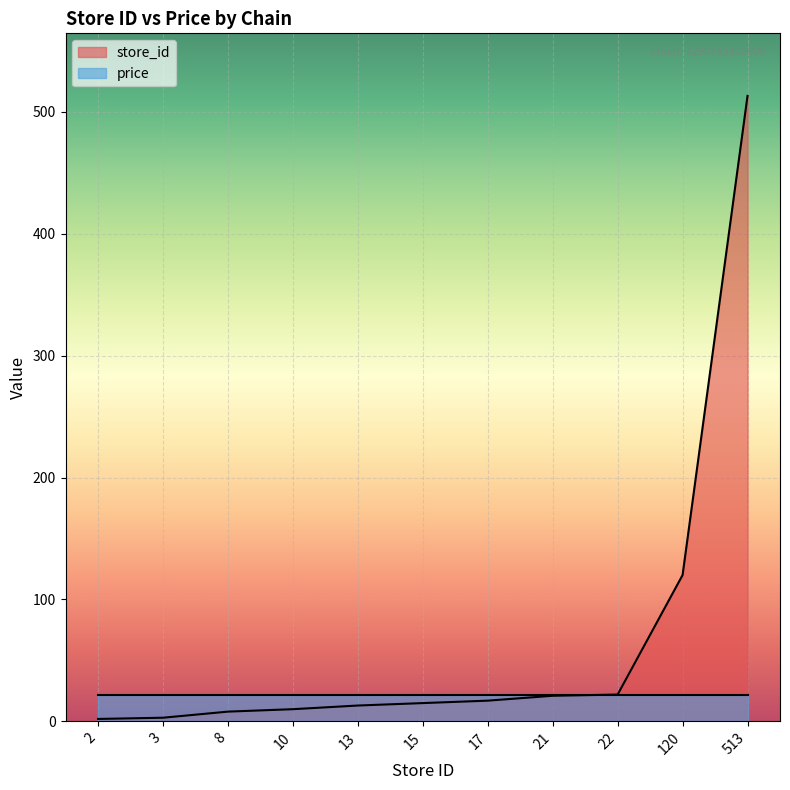

Is it true that the value at 10 is 13?

False